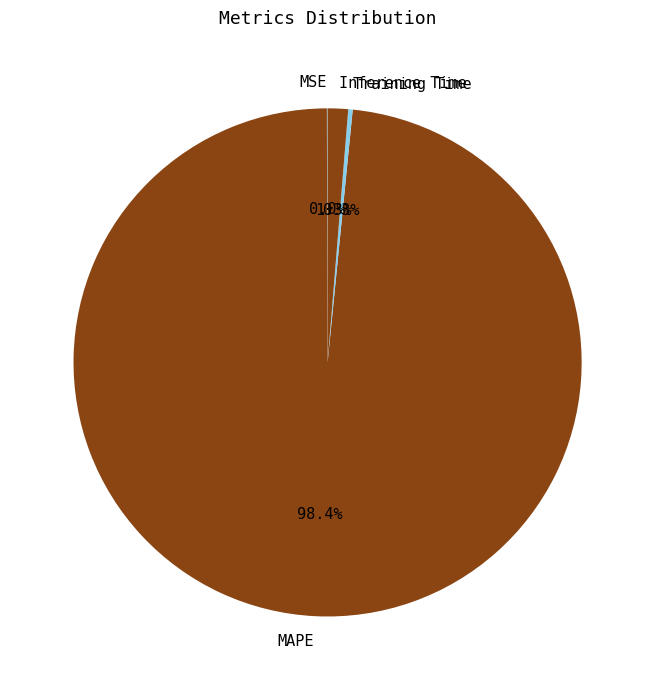

Which slice represents more than half of the pie?

MAPE